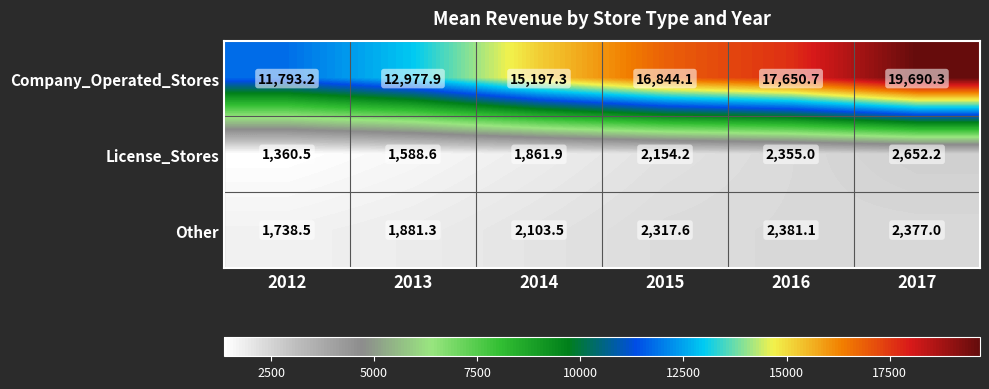

At which label does Company_Operated_Stores first exceed 16844?

2015